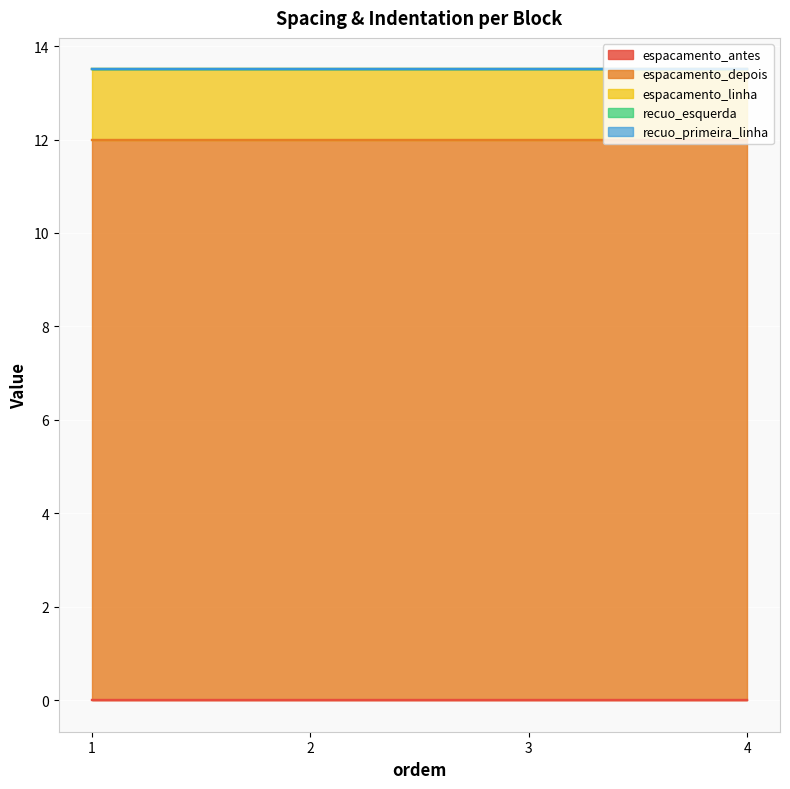

Rank the series by their maximum value, from highest to lowest.

espacamento_depois, espacamento_linha, espacamento_antes, recuo_esquerda, recuo_primeira_linha